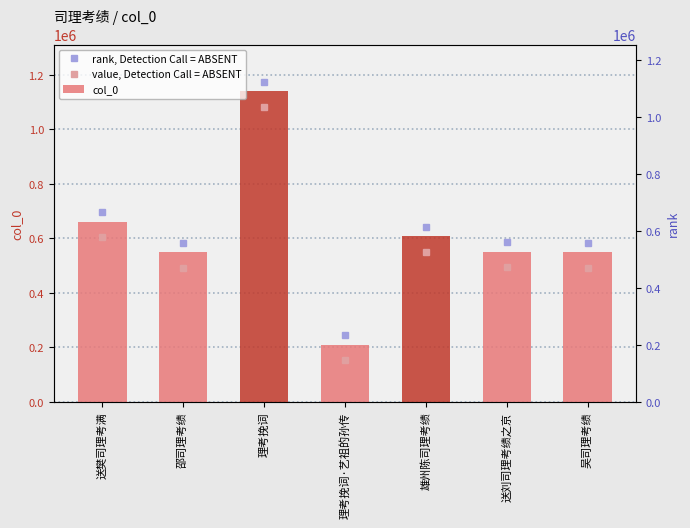

What is the change in value from 邵司理考绩 to 雄州陈司理考绩?

+58407